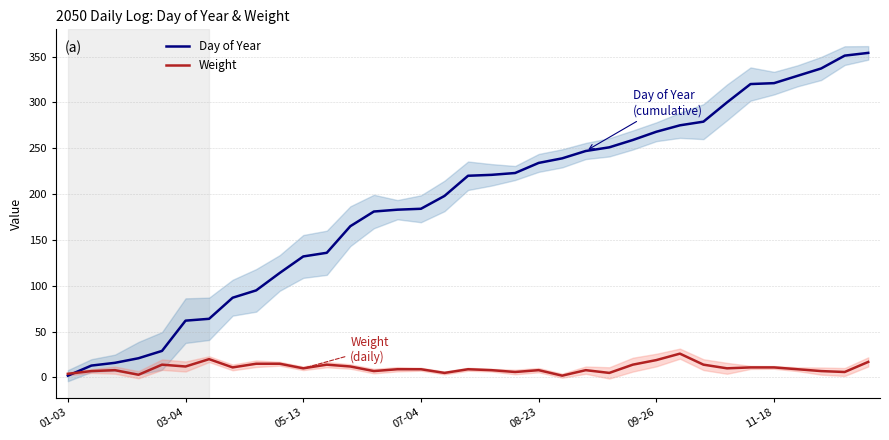

True or false: Day of Year and Weight intersect in this chart.

True